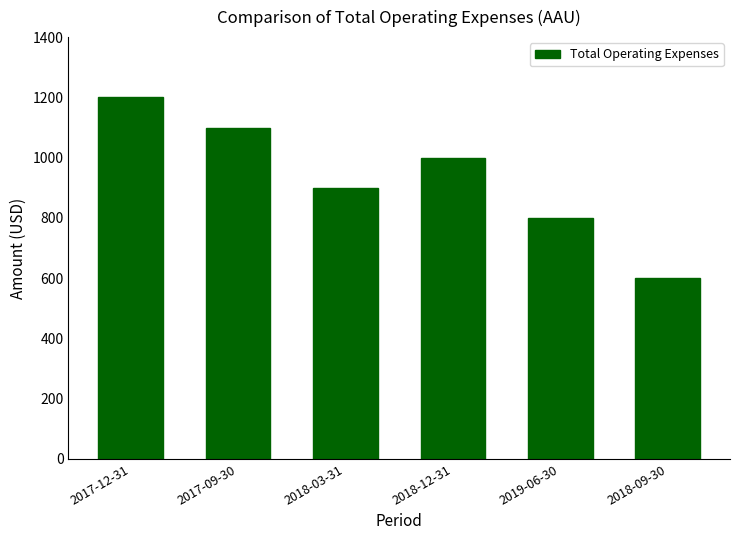

Reading left to right, list all the values displayed in this chart.

2017-12-31=1200	2017-09-30=1100	2018-03-31=900	2018-12-31=1000	2019-06-30=800	2018-09-30=600